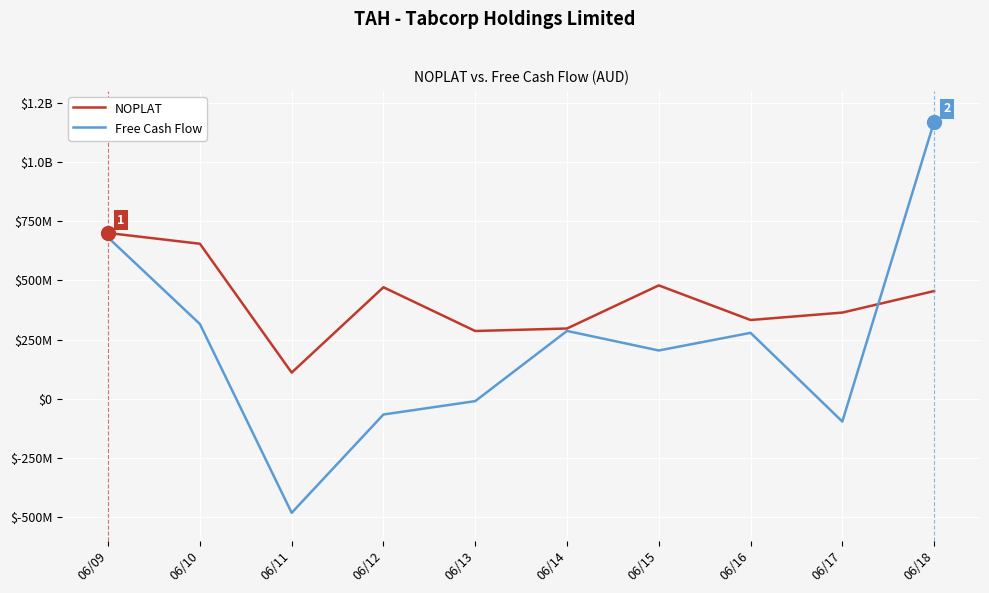

What are all the series names shown in the legend?

NOPLAT, Free Cash Flow